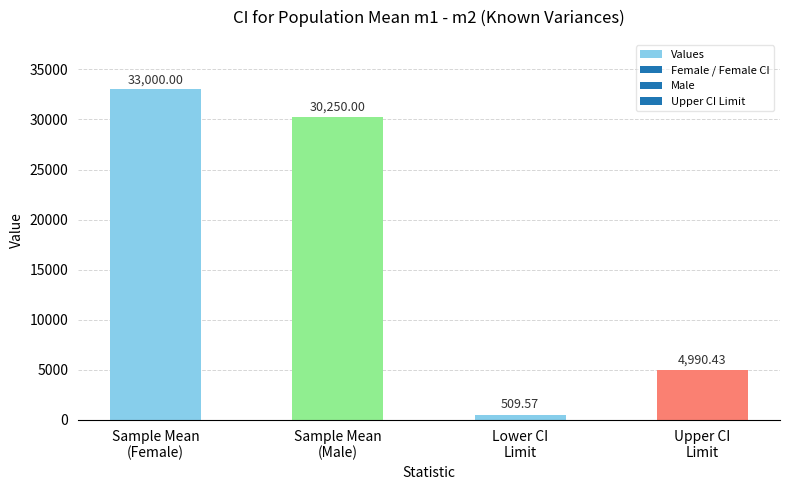

What is the greatest value displayed?

33000.0